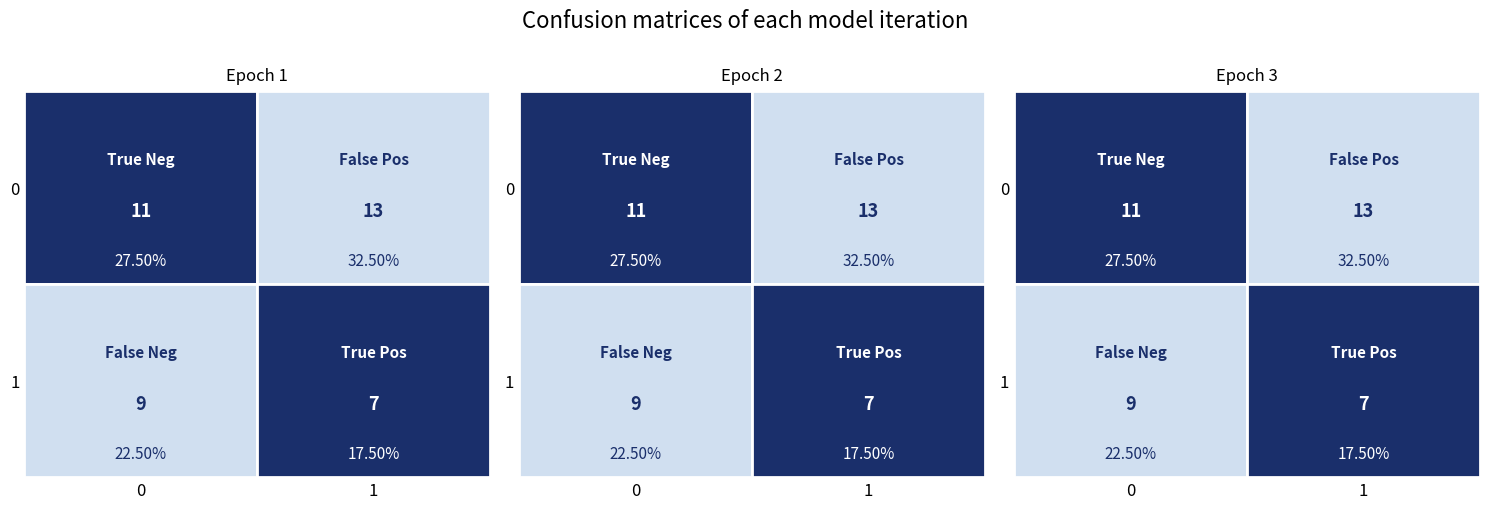

What is the average value?

0.3